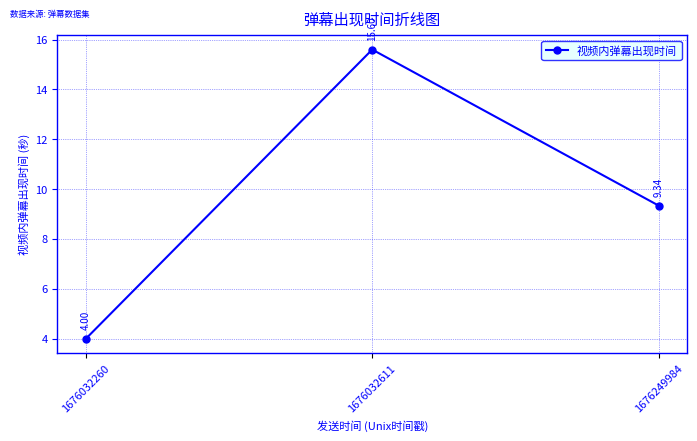

How many values exceed 9?

2